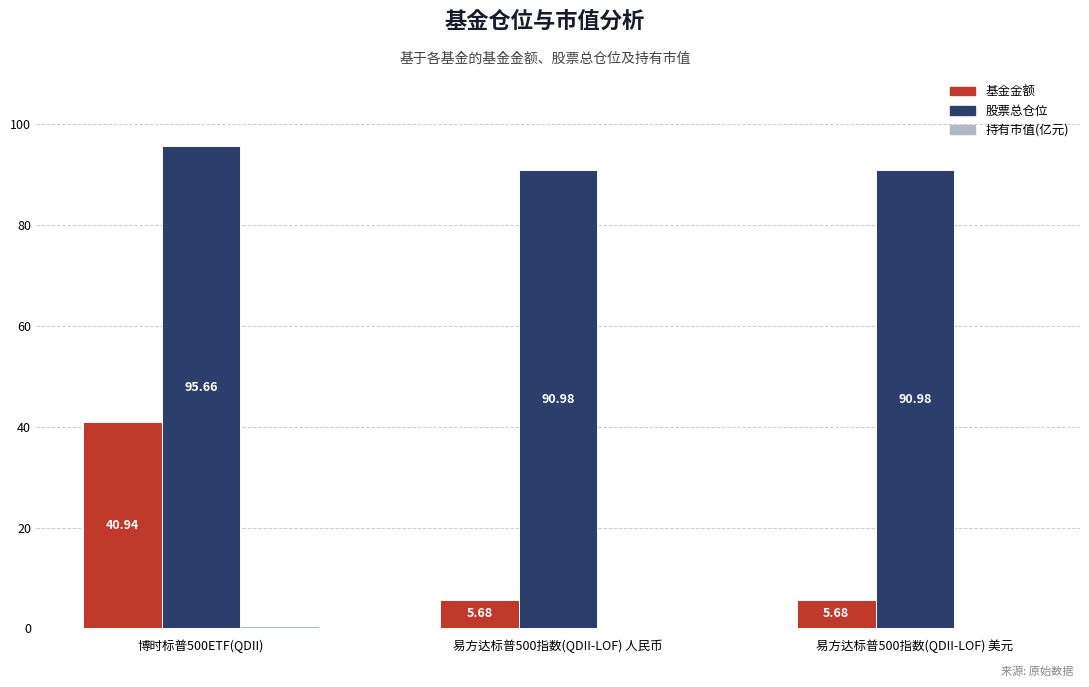

What is the total value across all series at 易方达标普500指数(QDII-LOF) 人民币?

96.7